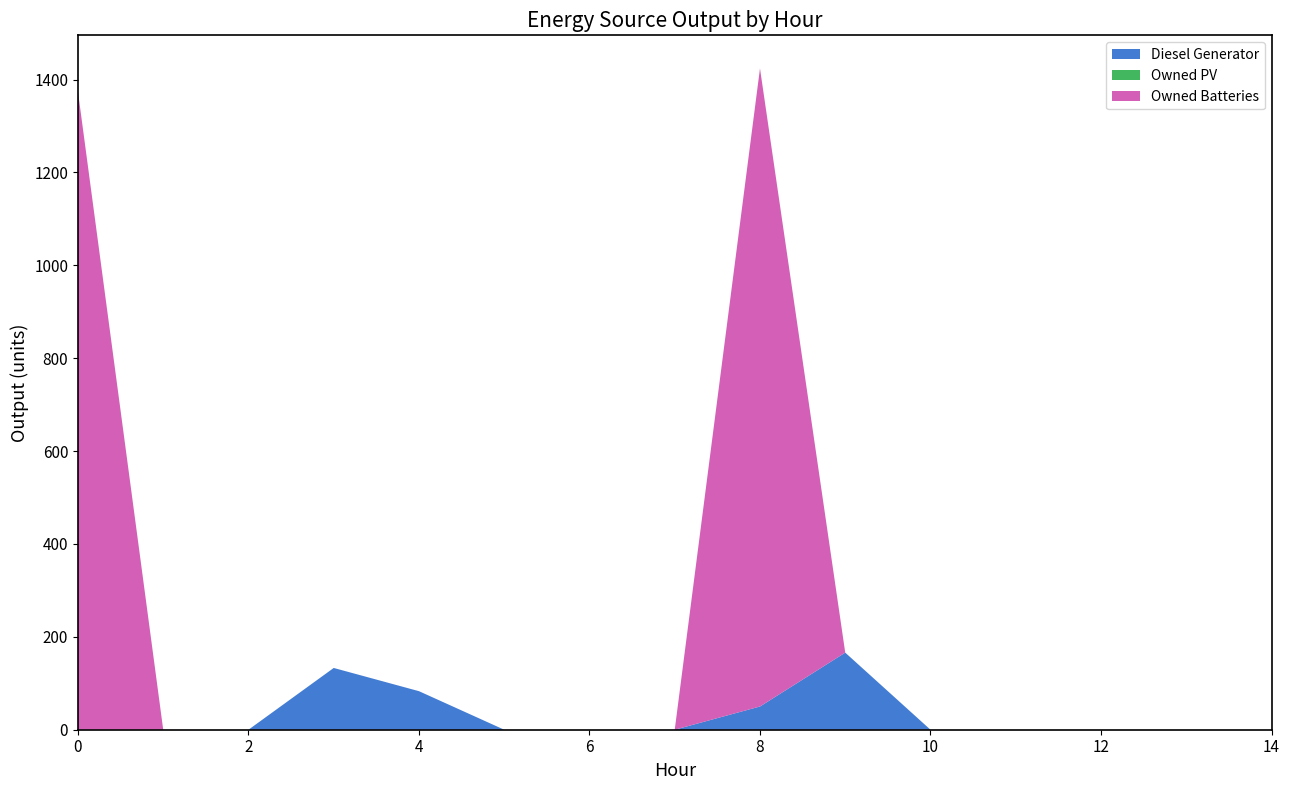

Reading left to right, transcribe all the data shown in this chart.

Diesel Generator: 0=0	1=0	2=0	3=133	4=83	5=0	6=0	7=0	8=50	9=166	10=0	11=0	12=0	13=0	14=0
Owned PV: 0=0	1=0	2=0	3=0	4=0	5=0	6=0	7=0	8=0	9=0	10=0	11=0	12=0	13=0	14=0
Owned Batteries: 0=1374	1=0	2=0	3=0	4=0	5=0	6=0	7=0	8=1374	9=0	10=0	11=0	12=0	13=0	14=0